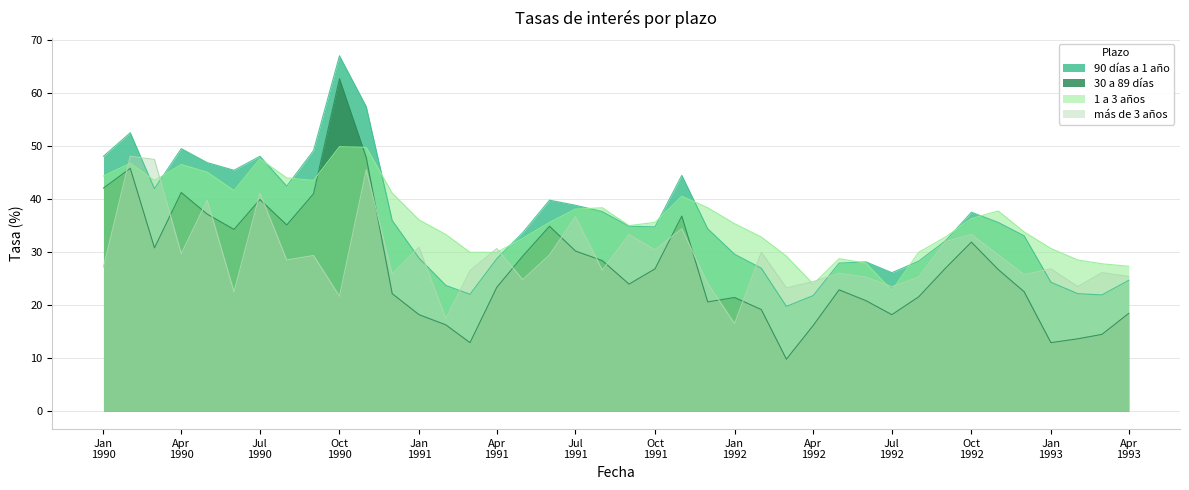

The más de 3 años series shows 19.1 at 01-09-1992. True or false?

False